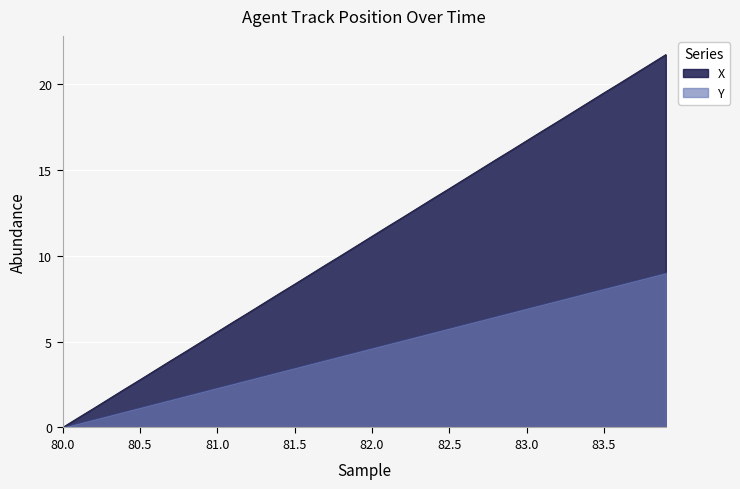

At 82.5, list the series in order from smallest to largest.

Y, X